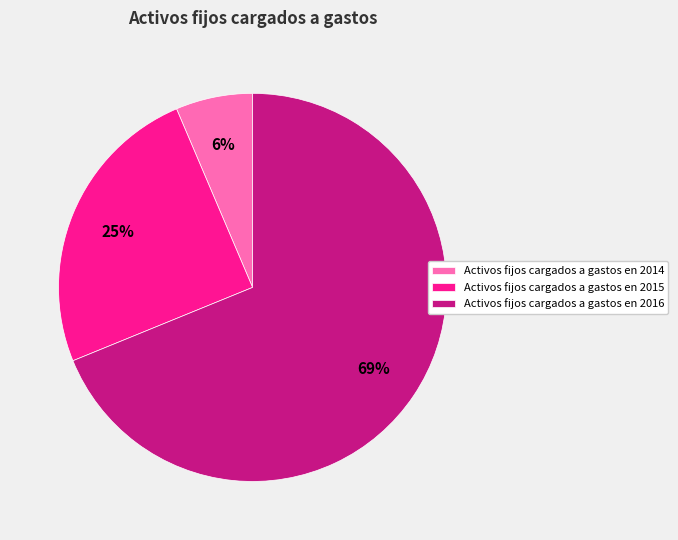

True or false: Activos fijos cargados a gastos en 2015 accounts for 25% of the total.

True